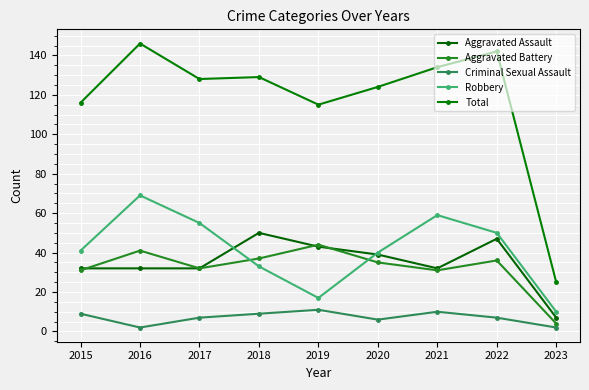

What is the minimum value shown in the chart?

2